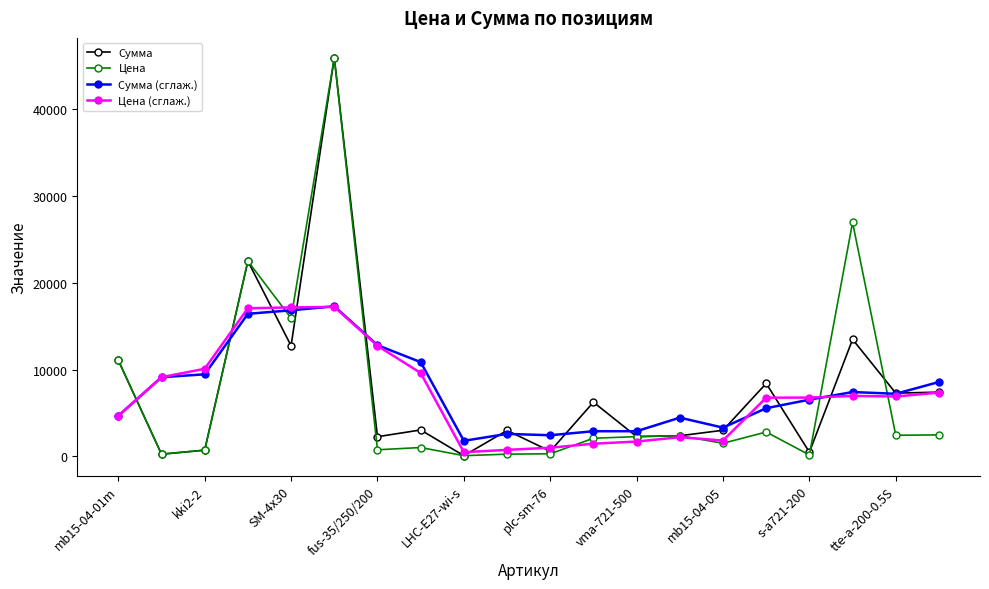

True or false: Сумма has more than 0 interior local peaks.

True